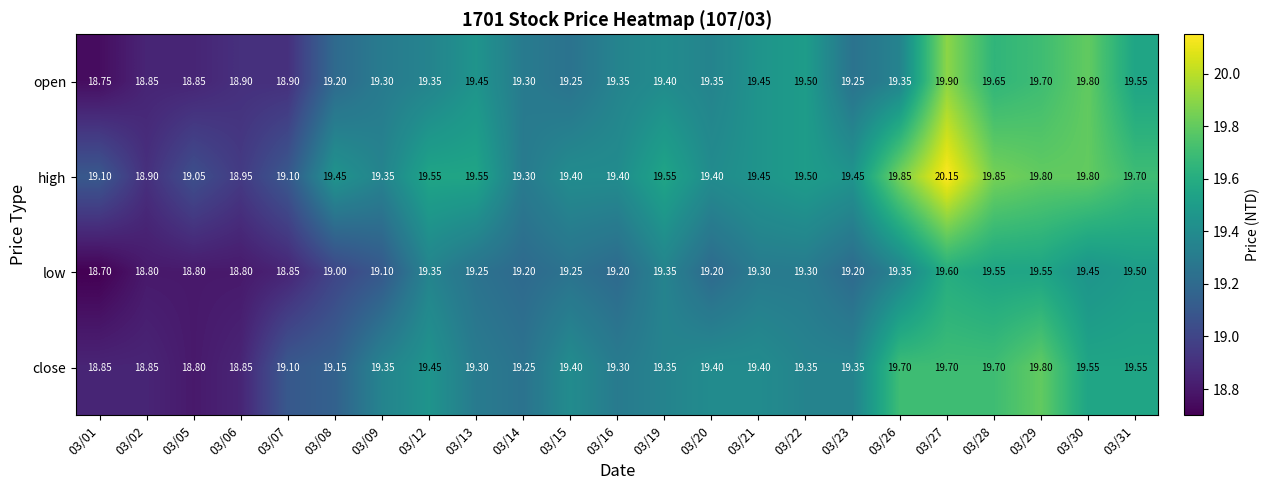

Rank the series by their maximum value, from lowest to highest.

low, close, open, high